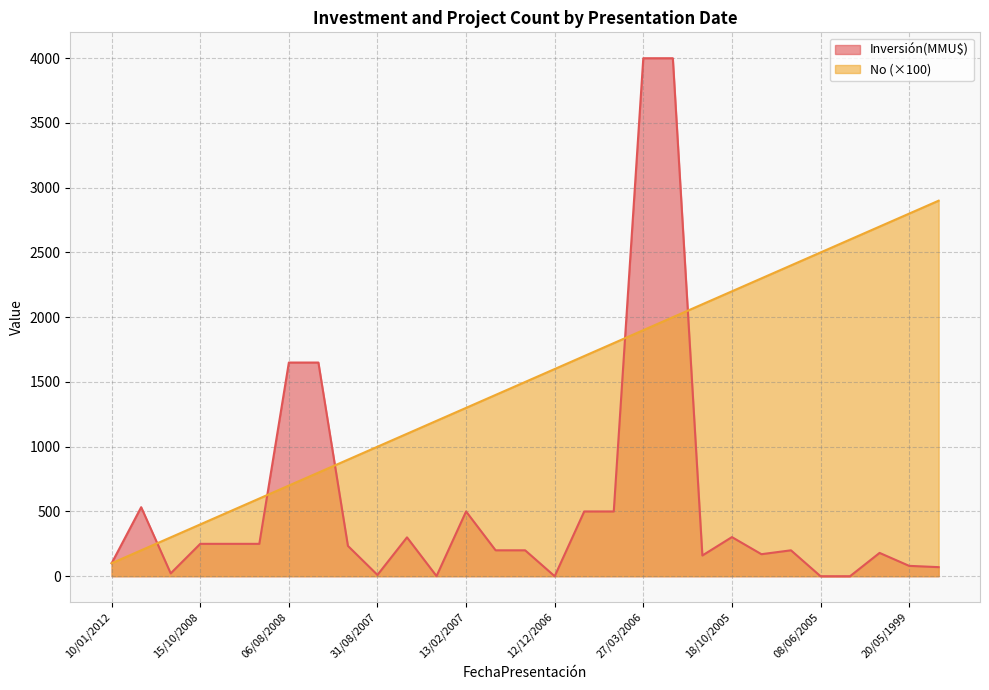

Reading left to right, extract all data points from this chart.

Inversión(MMU$): 100	533	22	250	250	250	1650	1650	234	10	300	1	500	200	200	0	500	500	4000	4000	160	302	170	200	0	0	180	80	70
No: 100	200	300	400	500	600	700	800	900	1000	1100	1200	1300	1400	1500	1600	1700	1800	1900	2000	2100	2200	2300	2400	2500	2600	2700	2800	2900